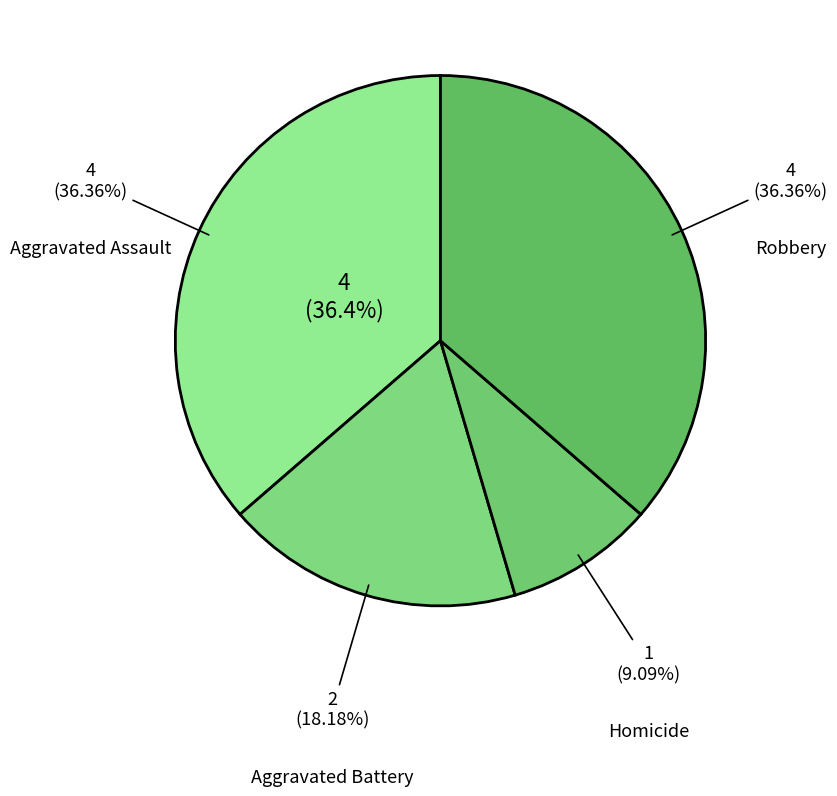

The Robbery slice represents 22% of the pie. True or false?

False